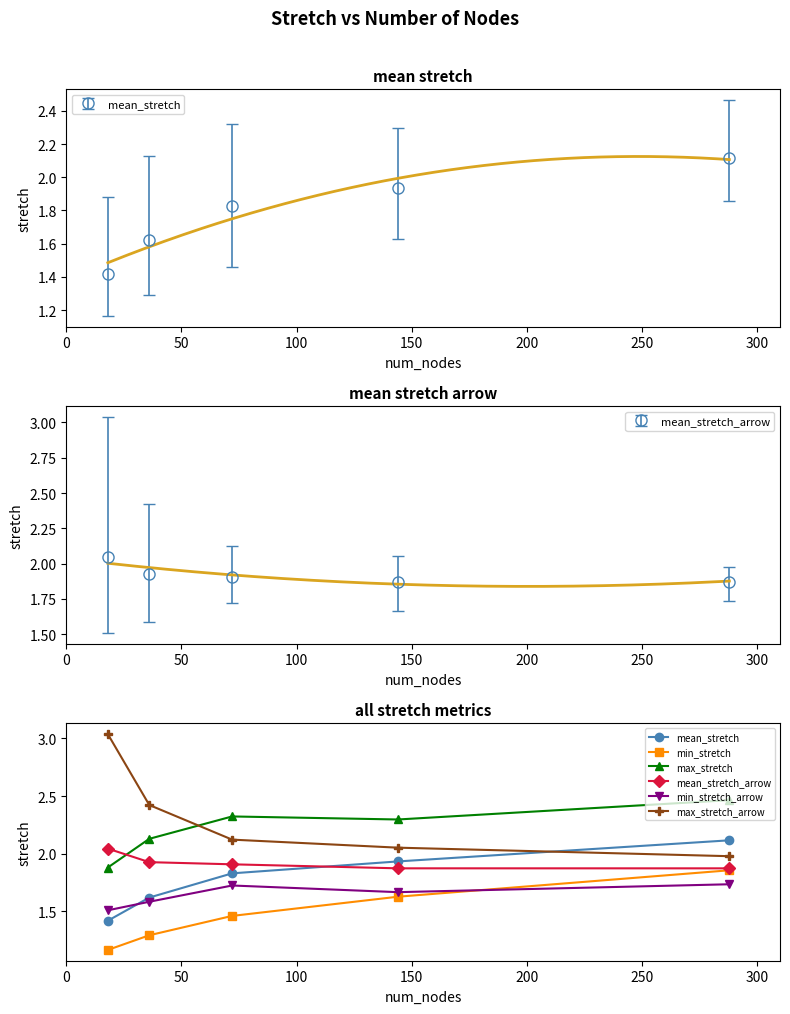

What is the value of the mean_stretch point at the 4th from the left?

1.9